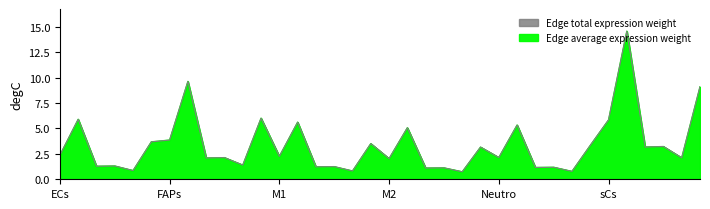

Rank the series at FAPs->Neutro from highest to lowest value.

Edge average expression weight, Edge total expression weight